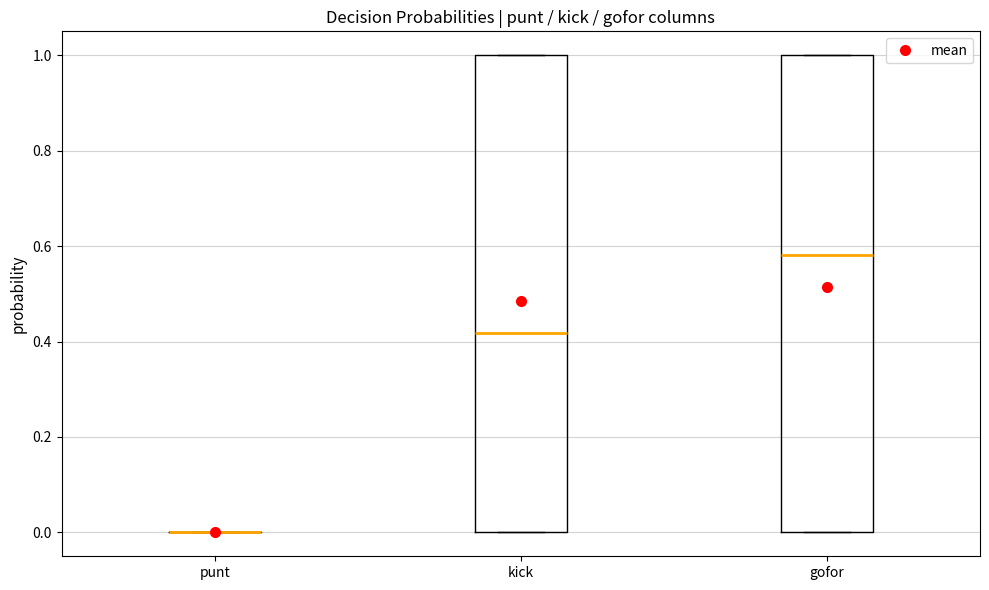

Reading left to right, read every box against the y-axis: the position of its median line, the range the box covers, and the ends of its whiskers. The values are not printed on the chart, so give them approximately, as read against the axis.

punt: box collapsed to a line at 0.00, whiskers 0.00 to 0.00
kick: median 0.42, box 0.00 to 1.00, whiskers 0.00 to 1.00
gofor: median 0.58, box 0.00 to 1.00, whiskers 0.00 to 1.00